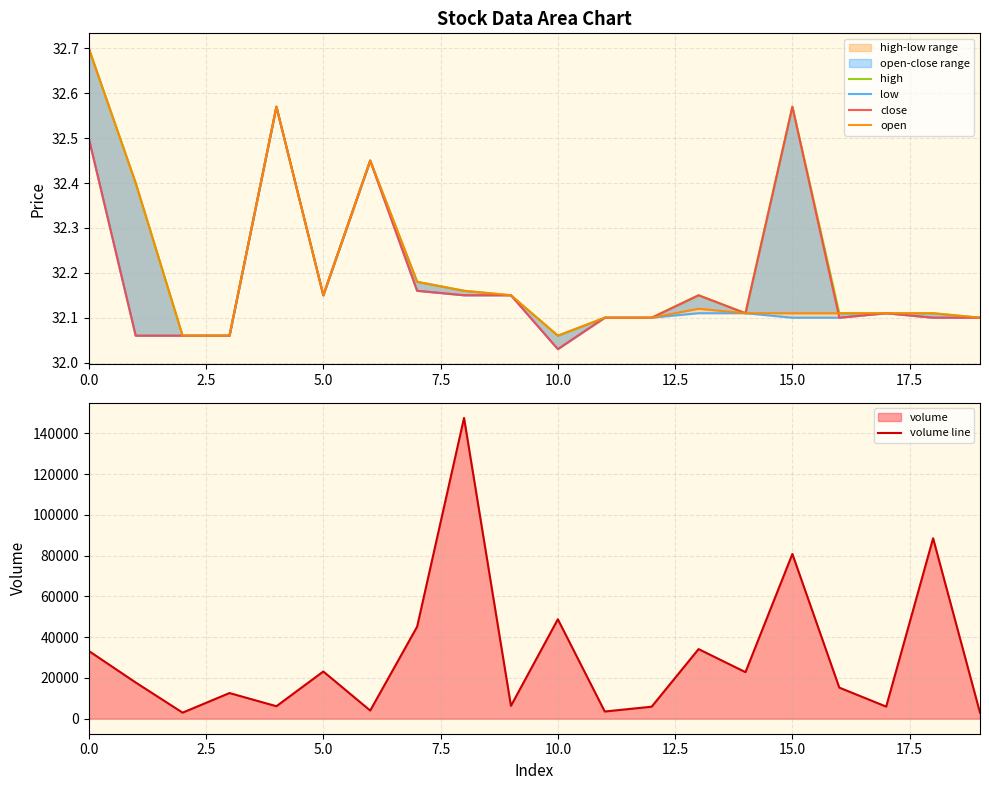

Does the chart display data point markers on the line(s)?

No